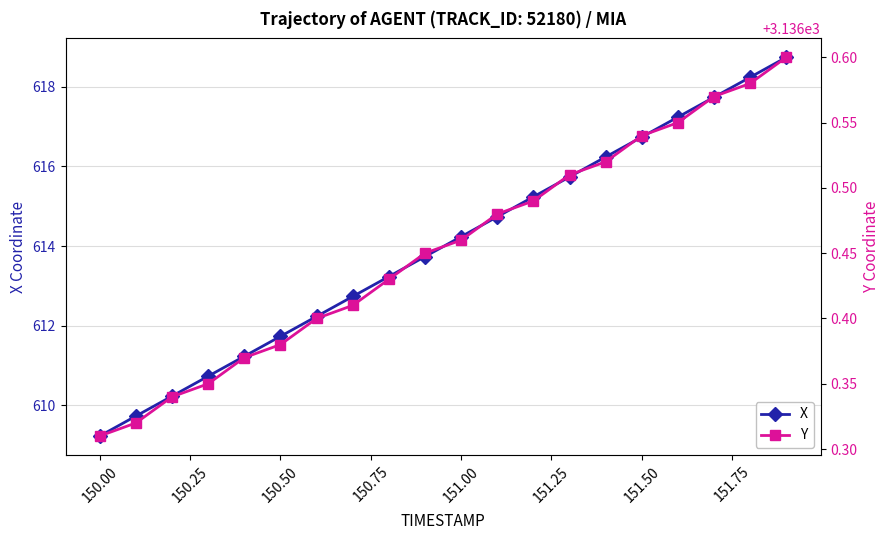

Rank the series by their average value, from highest to lowest.

Y, X